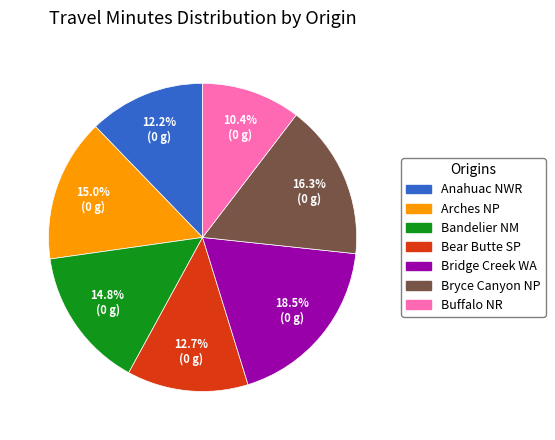

Does any single category account for the majority?

No